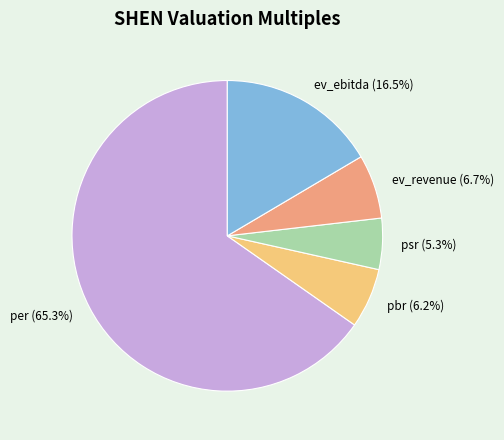

Which slice is the largest?

per